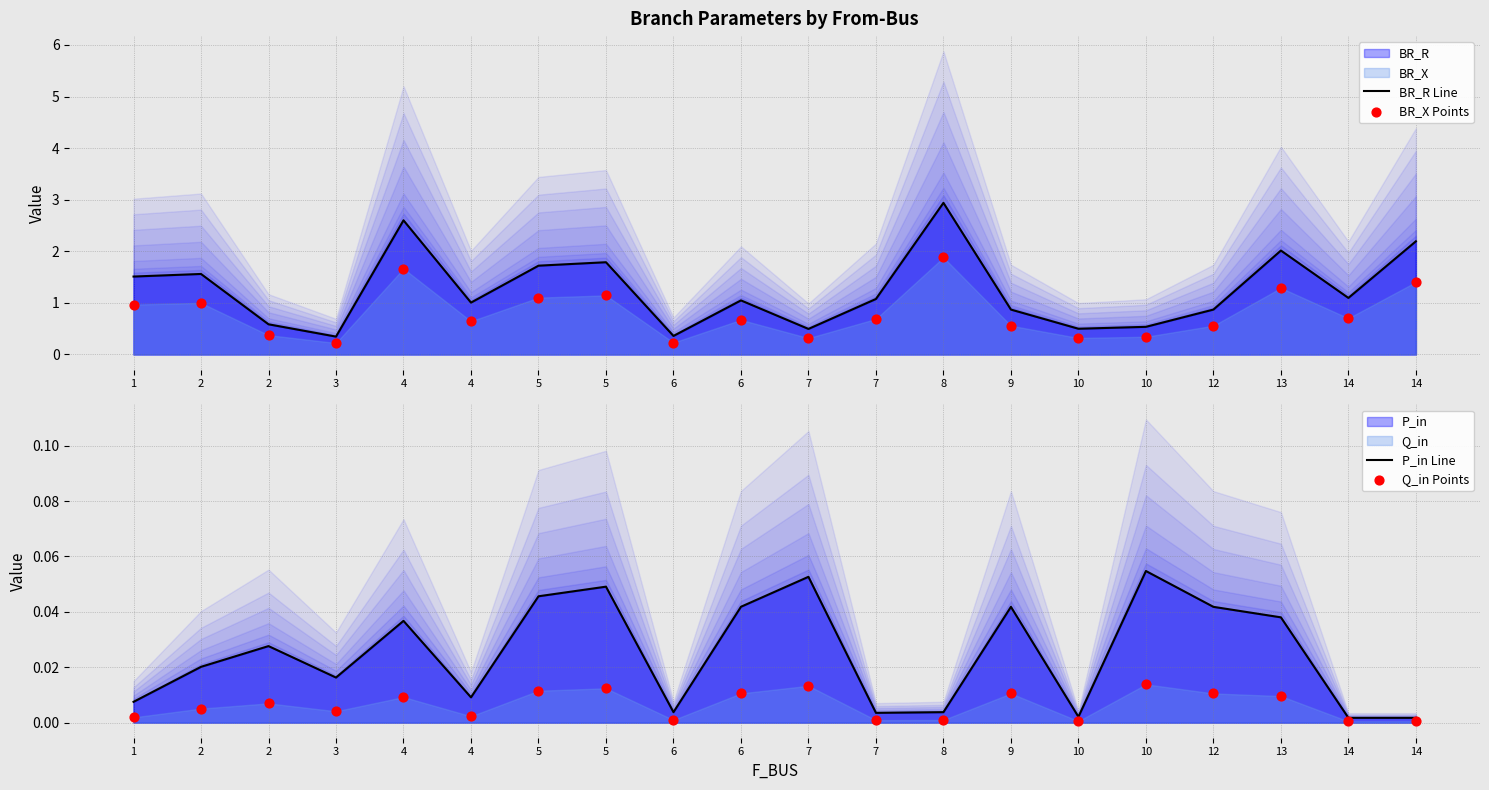

Which series has the largest total across all categories?

BR_R Line